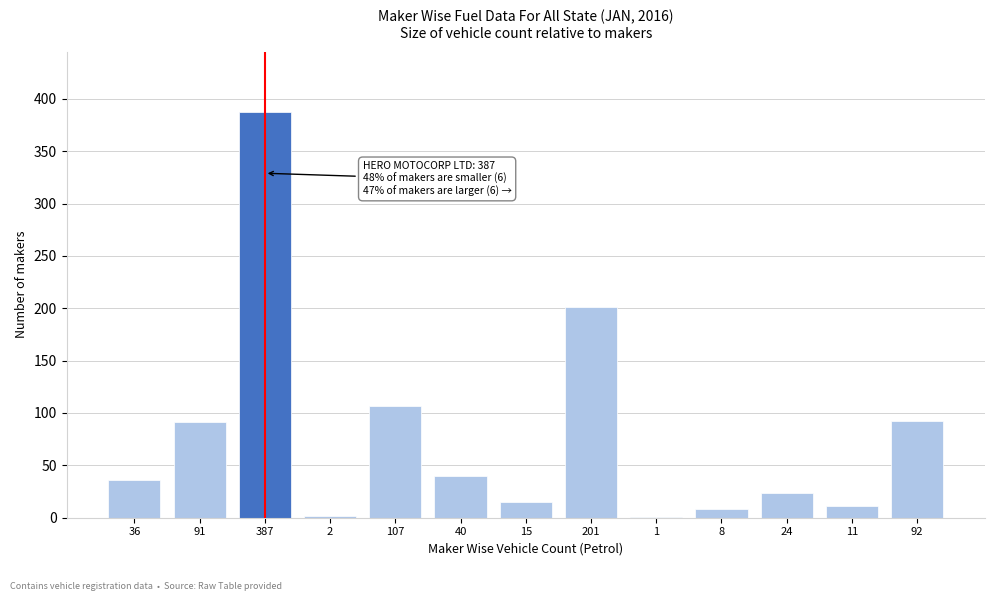

What is the sum of all values?

1015